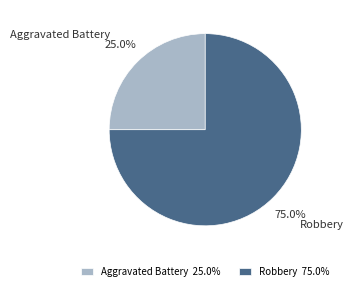

What is the ratio of the value at Aggravated Battery to the value at Robbery?

0.3